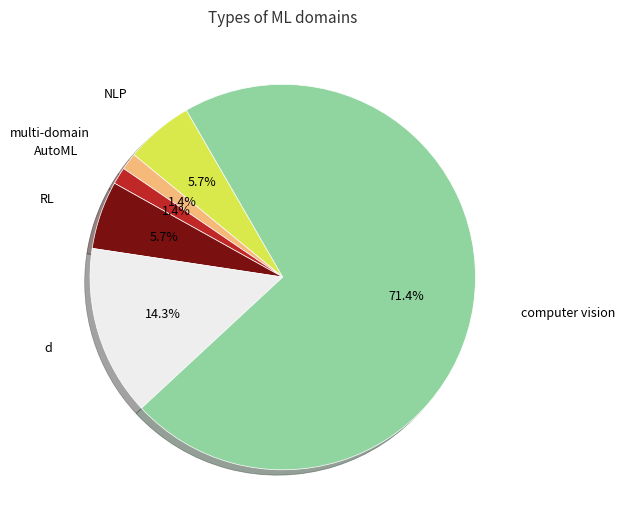

Is there any slice that represents more than half of the pie?

Yes